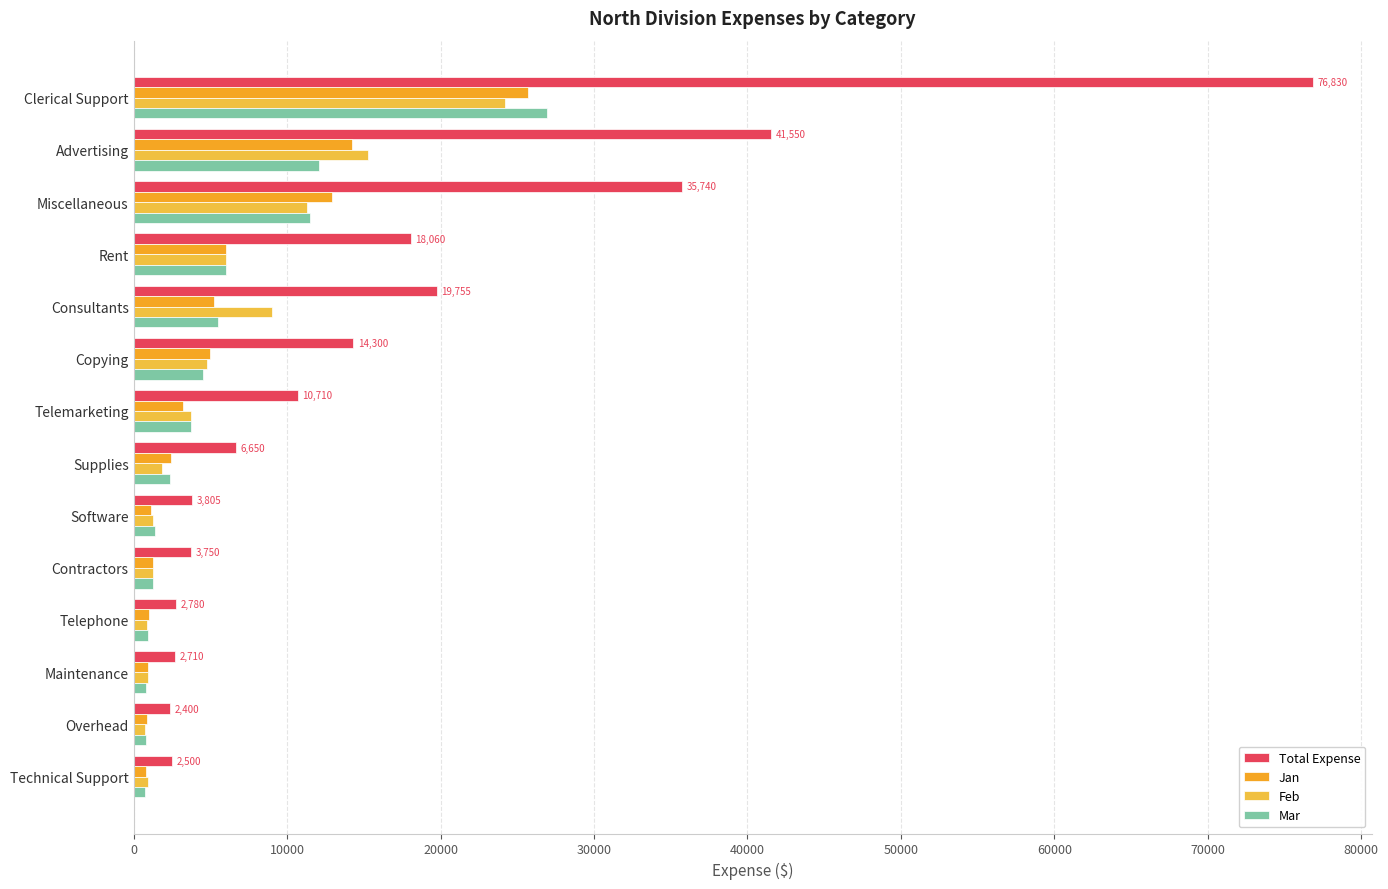

What position from the left is Supplies?

7